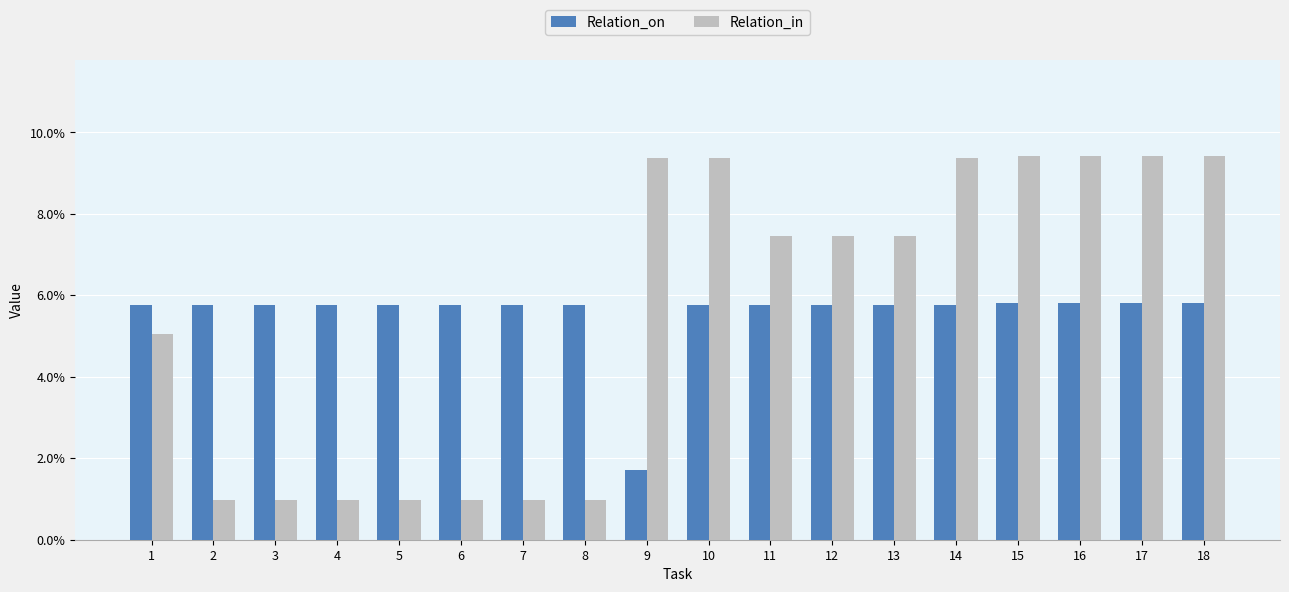

Reading left to right, what are all the values shown in this chart?

Relation_on: 1=0.1	2=0.1	3=0.1	4=0.1	5=0.1	6=0.1	7=0.1	8=0.1	9=0.0	10=0.1	11=0.1	12=0.1	13=0.1	14=0.1	15=0.1	16=0.1	17=0.1	18=0.1
Relation_in: 1=0.1	2=0.0	3=0.0	4=0.0	5=0.0	6=0.0	7=0.0	8=0.0	9=0.1	10=0.1	11=0.1	12=0.1	13=0.1	14=0.1	15=0.1	16=0.1	17=0.1	18=0.1